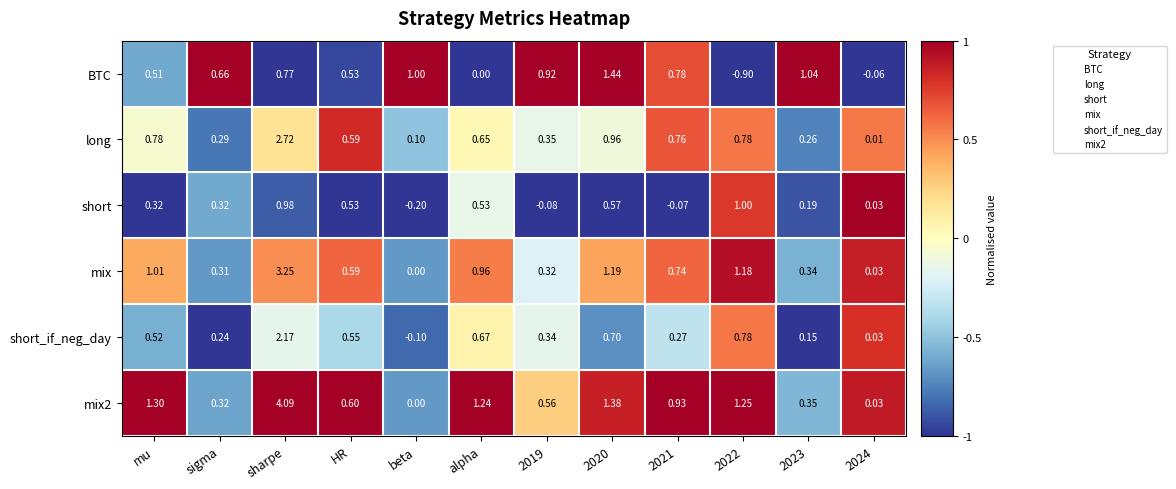

Where does the short_if_neg_day series first go above 0?

mu